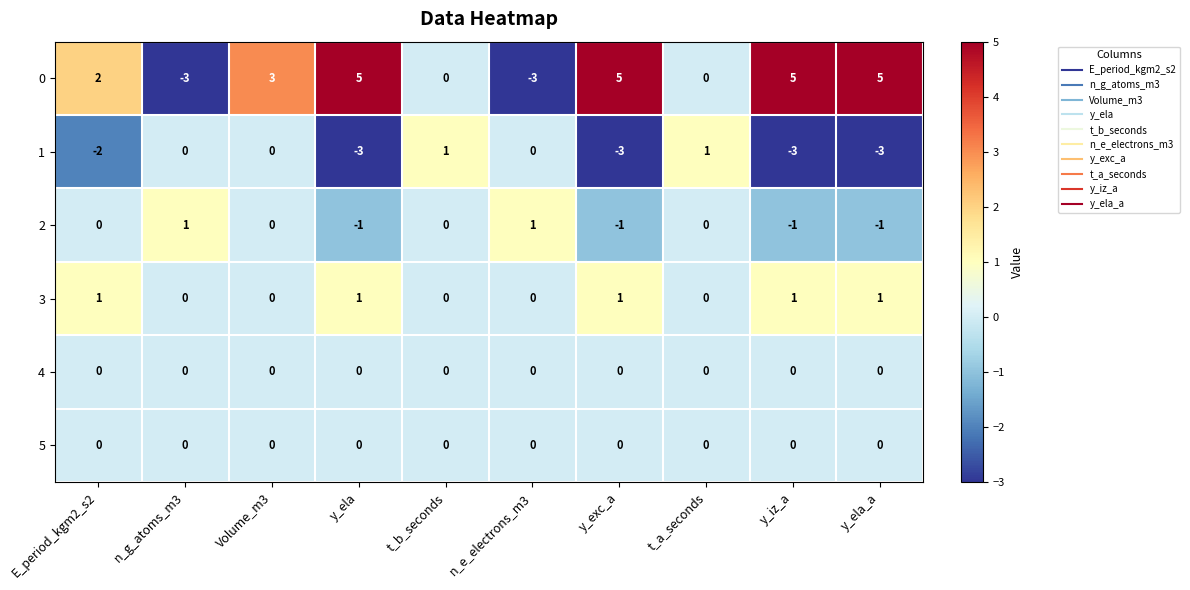

What is the greatest value displayed?

5